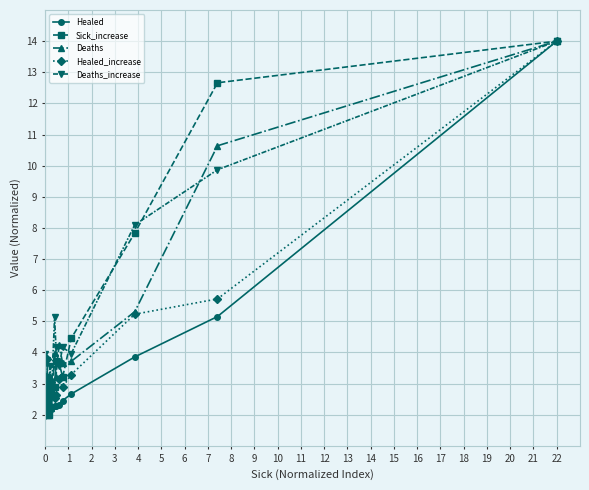

What is the value of the Deaths_increase point at the 10th from the left?

2.4